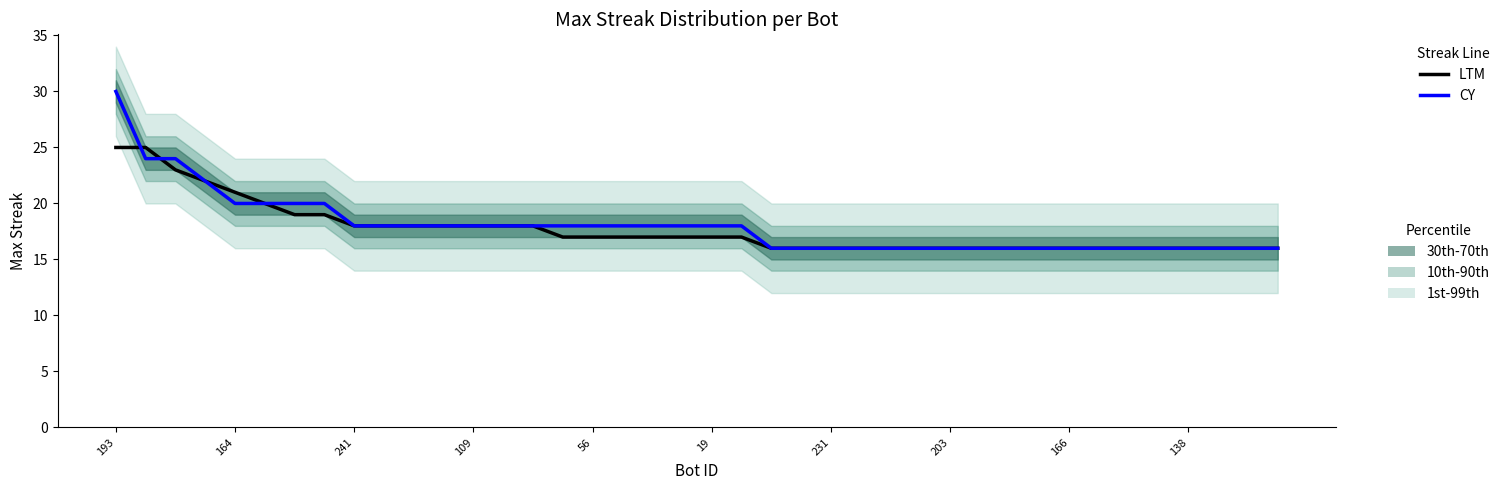

The LTM series shows 7 at 30. True or false?

False